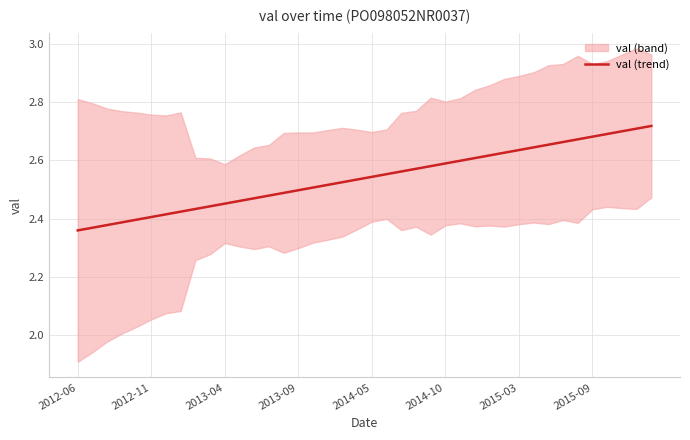

How many lines are shown in the chart?

1